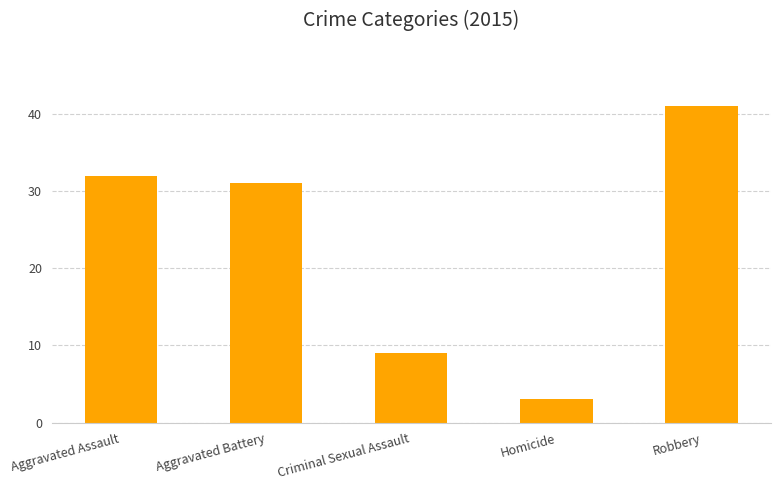

Reading left to right, extract all data points from this chart.

Aggravated Assault=32	Aggravated Battery=31	Criminal Sexual Assault=9	Homicide=3	Robbery=41